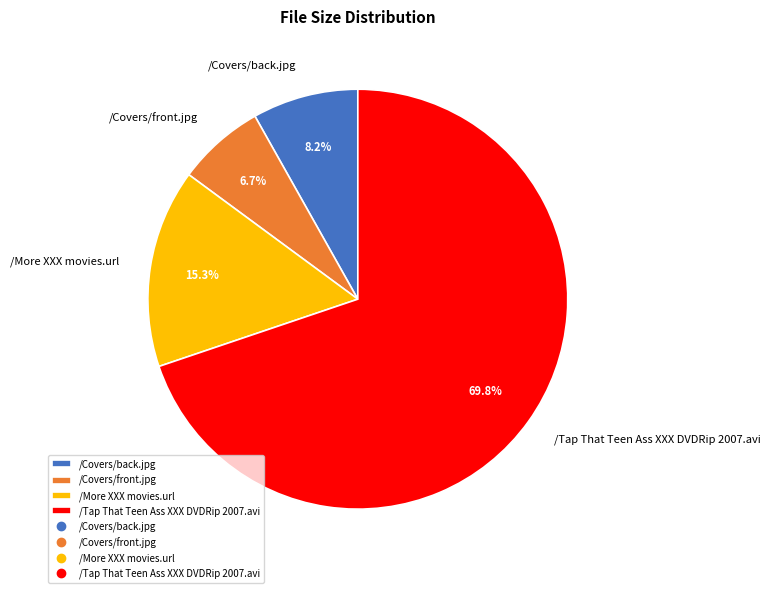

Does /Covers/front.jpg account for over 50% of the chart?

No